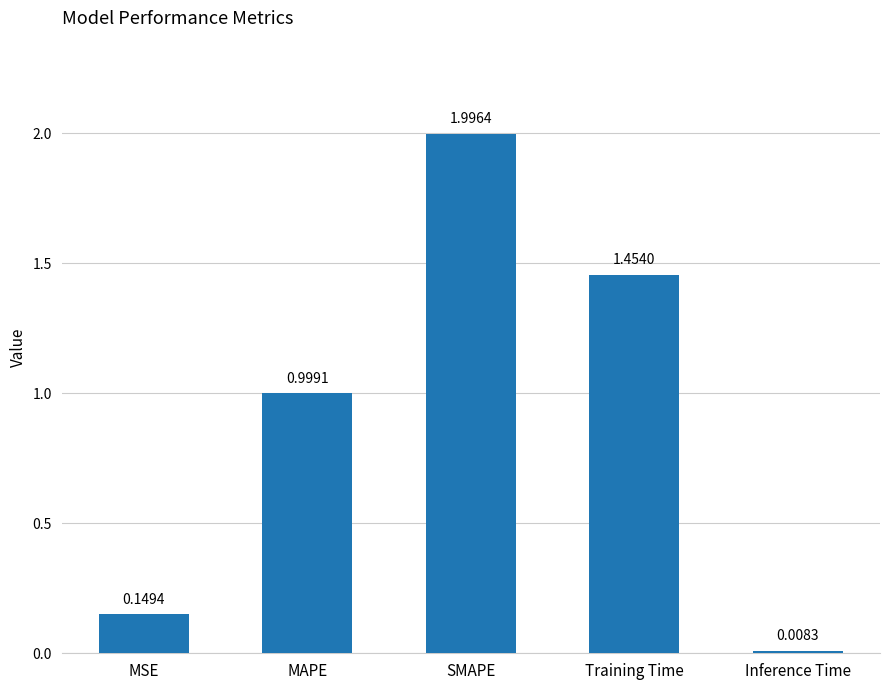

Which label corresponds to the smallest value in the chart?

Inference Time